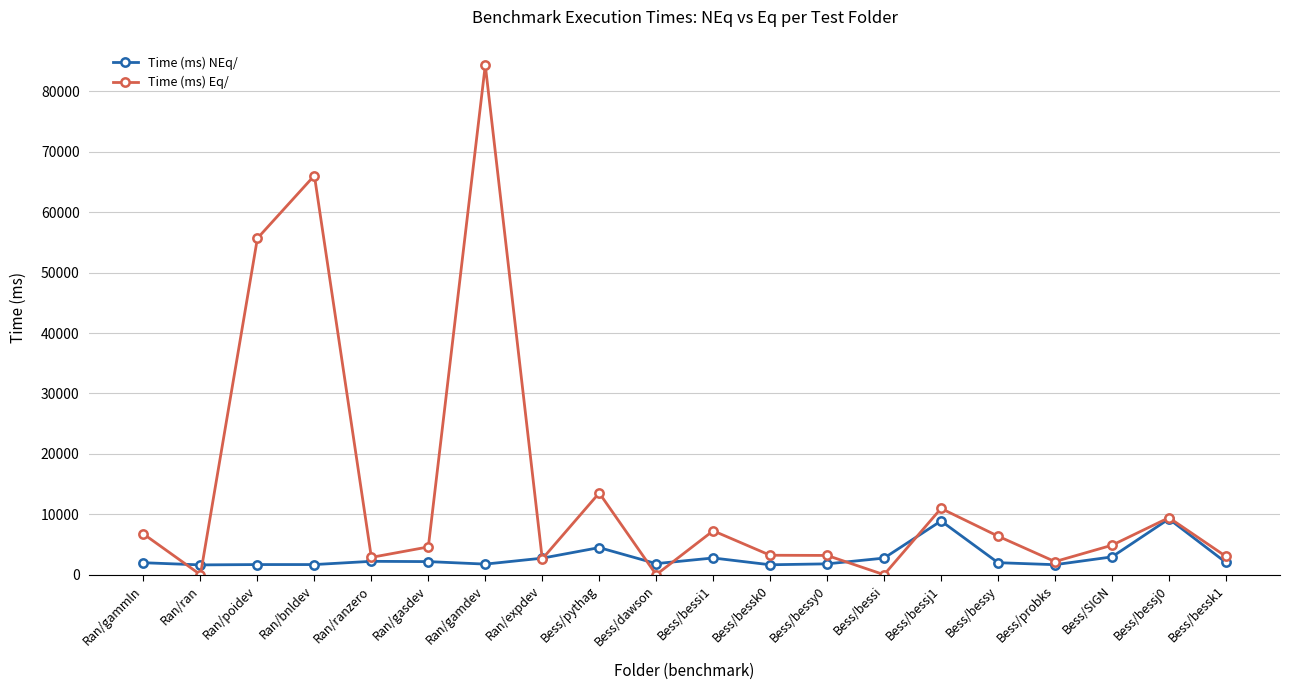

What is the spread (max minus min) of values at Bess/bessj1?

2075